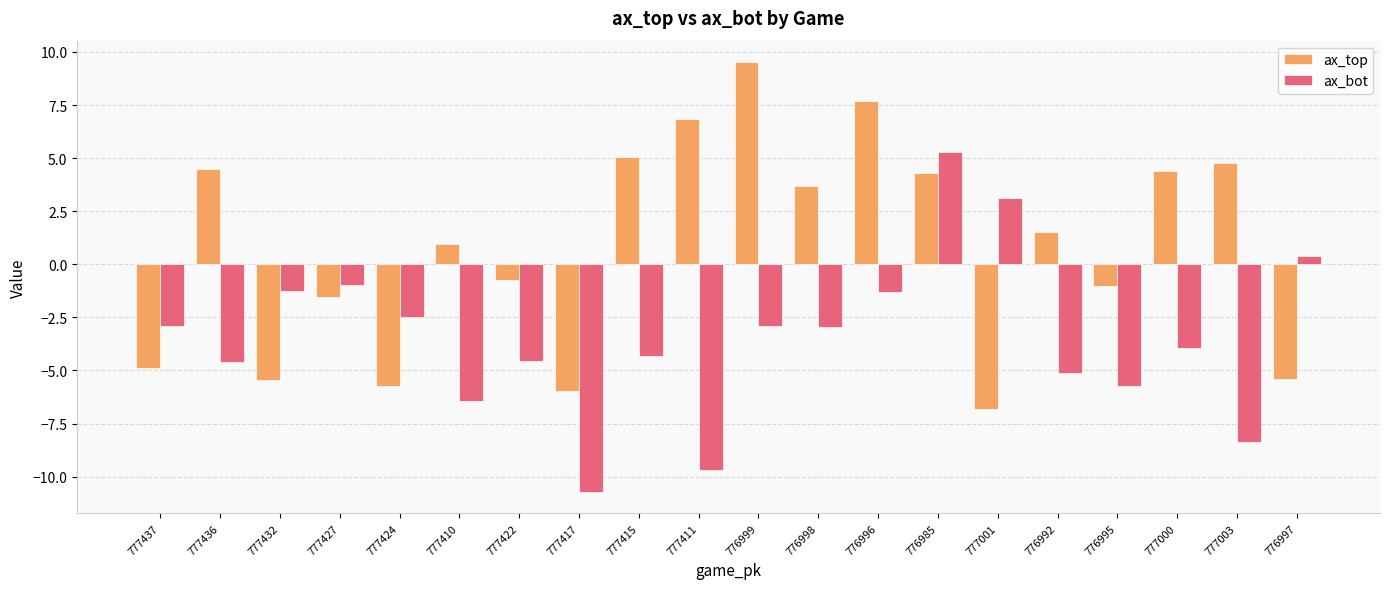

What is the value of the ax_top bar at the 1st from the left?

-4.9